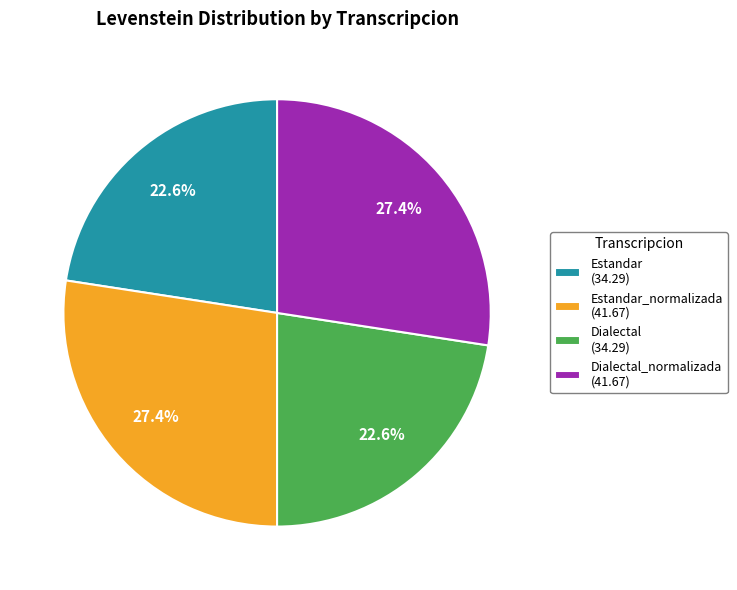

Approximately how many times larger is the value at Dialectal (34.29) compared to Estandar_normalizada (41.67)?

0.8